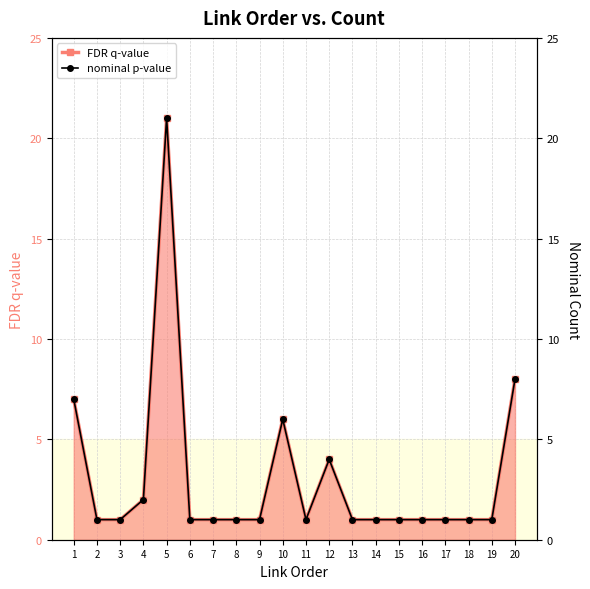

Which has a higher value, 18 or 17?

18